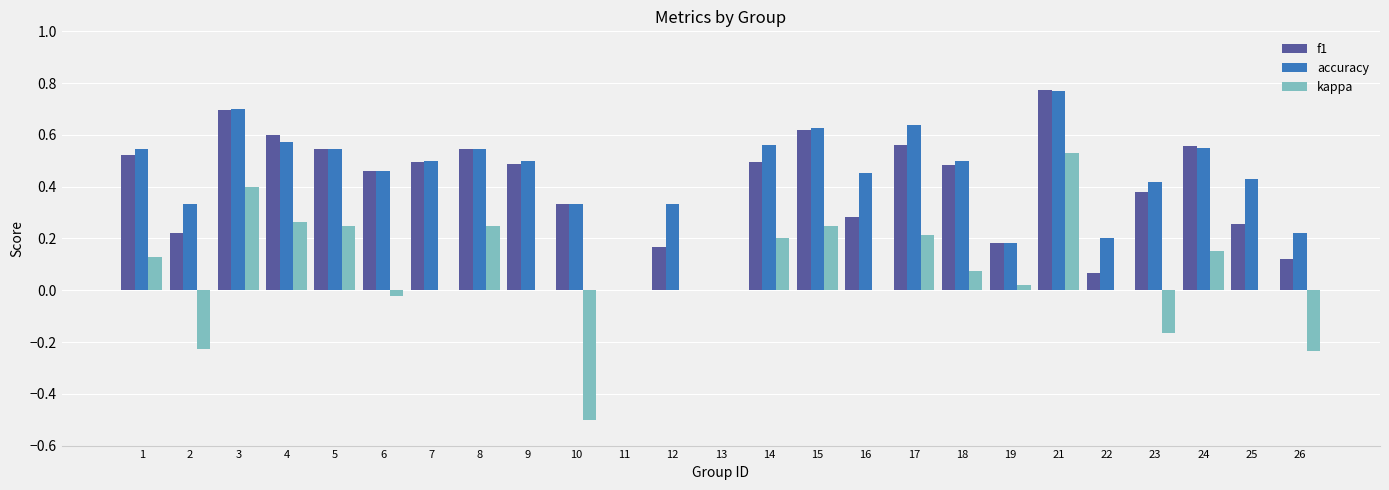

Which series changed the most between 2 and 21?

kappa